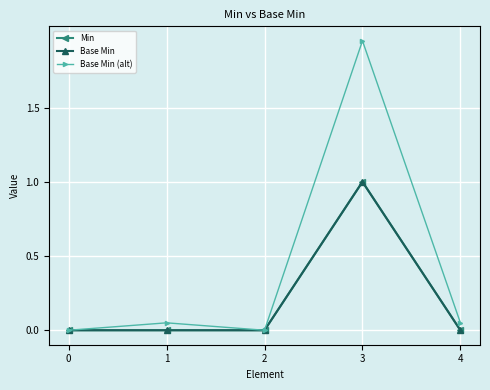

Which label corresponds to the largest value in the chart?

3